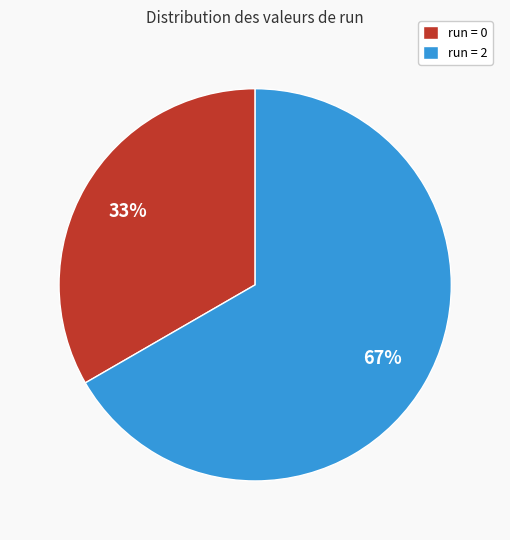

How many segments does this pie chart have?

2